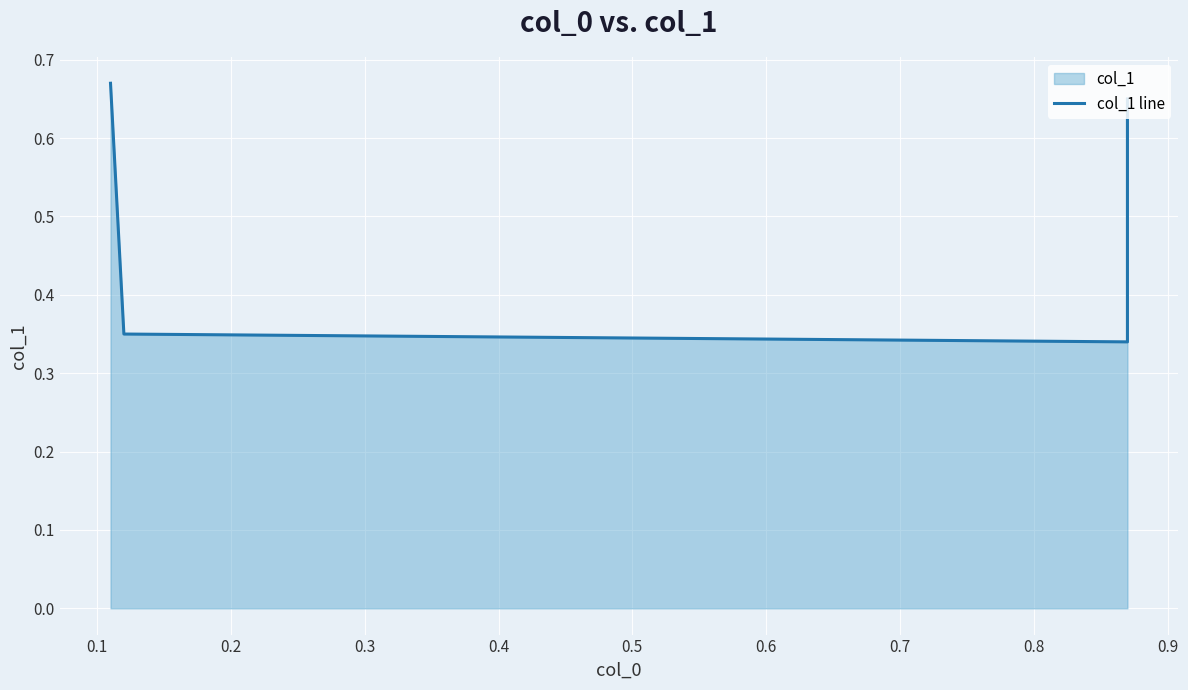

How many data points does each series have?

4